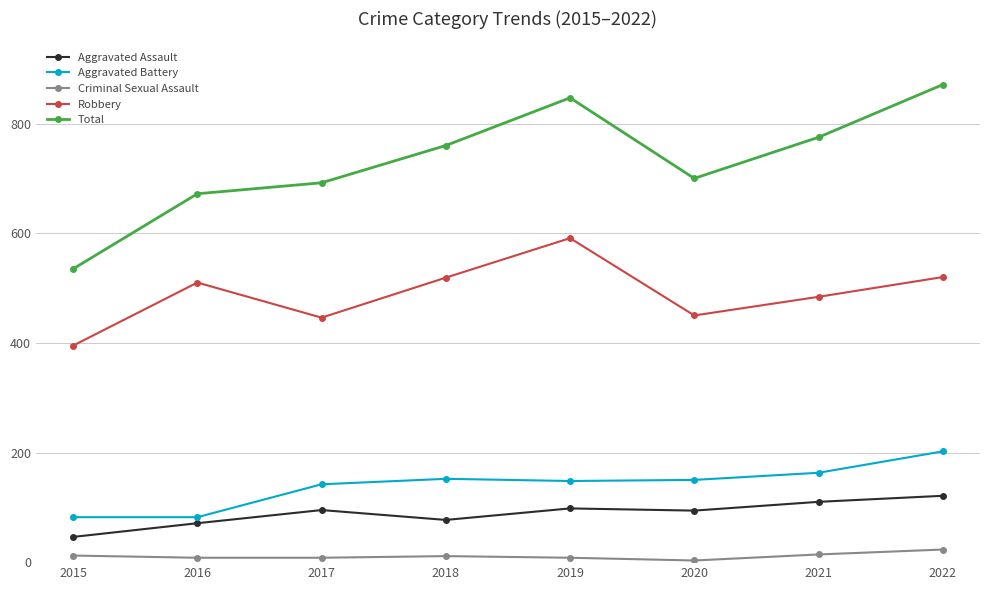

In Total, how many points are higher than both neighbors (excluding endpoints)?

1